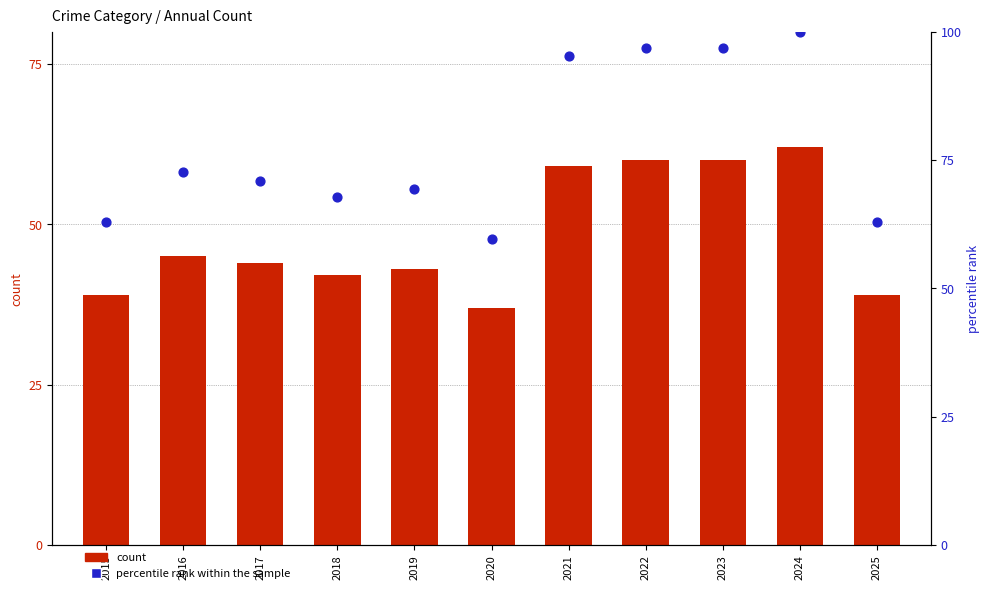

Which series has the largest Y range (max minus min)?

percentile rank within the sample